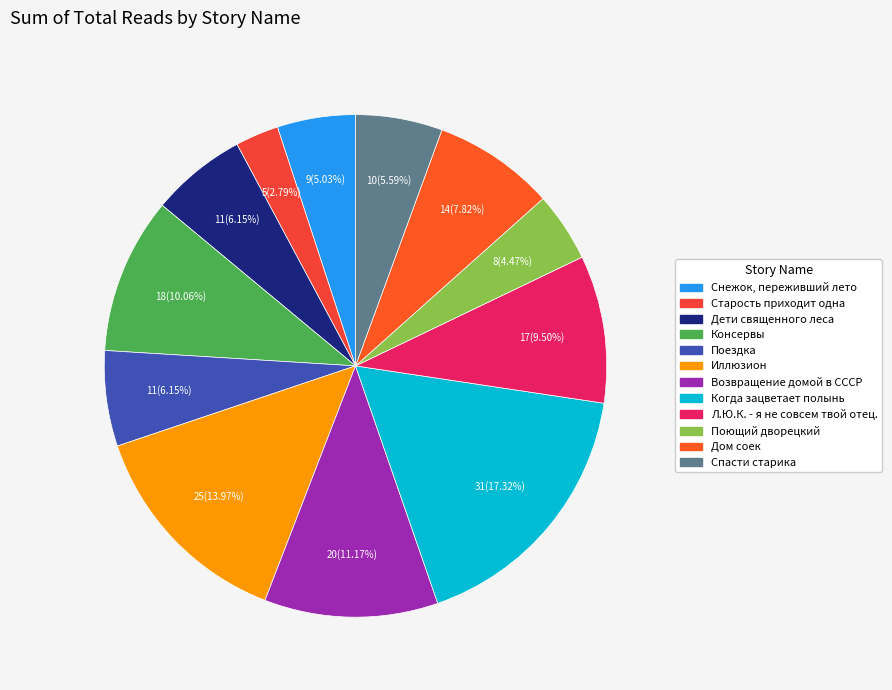

What is the change in value from Поющий дворецкий to Дом соек?

+6